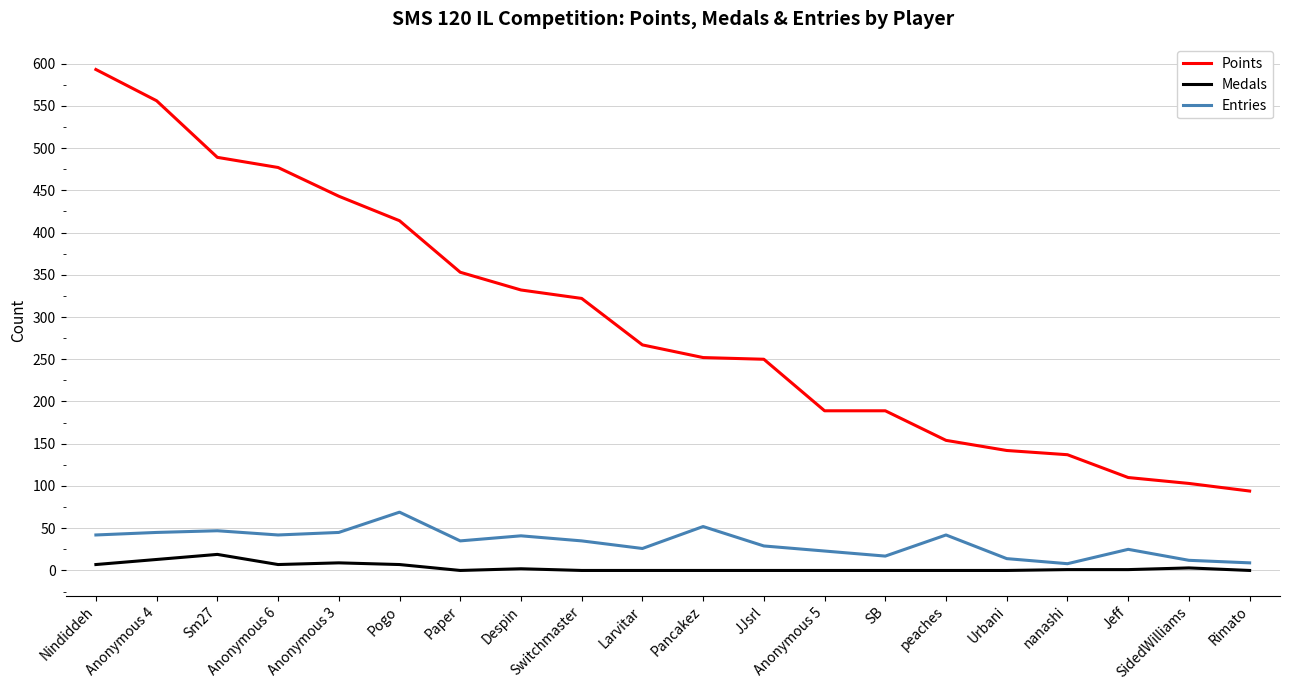

What is the difference between the maximum and minimum values in the Points series?

499